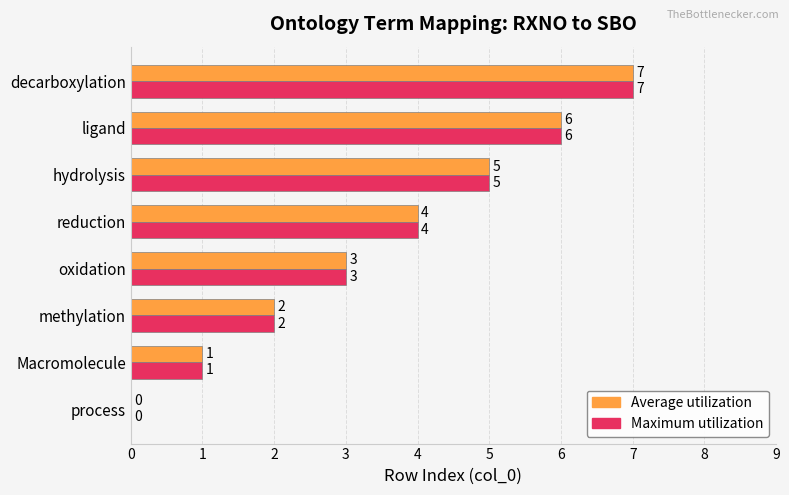

The Maximum utilization series shows 2 at oxidation. True or false?

False